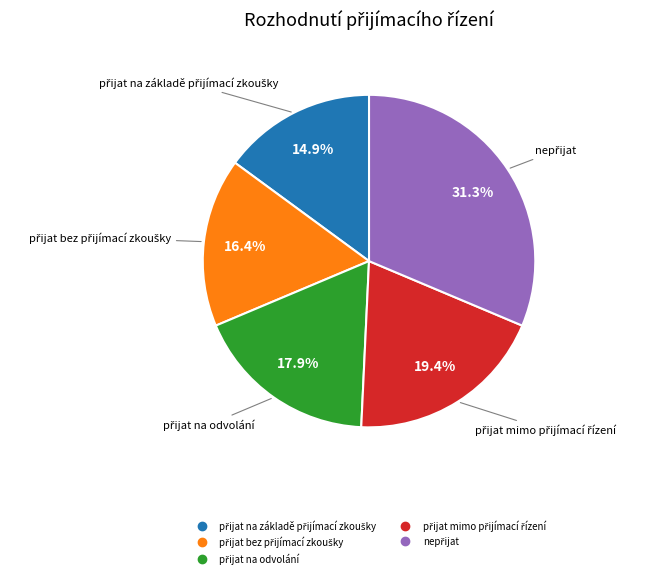

Is there a majority slice in this chart?

No